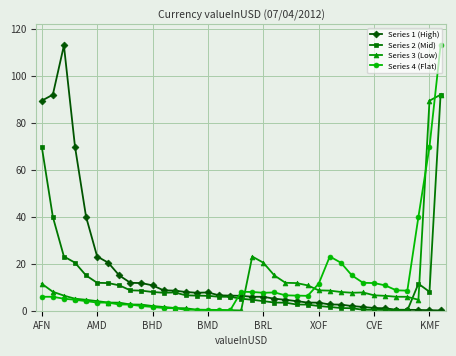

True or false: Series 2 (Mid) and Series 4 (Flat) intersect in this chart.

True